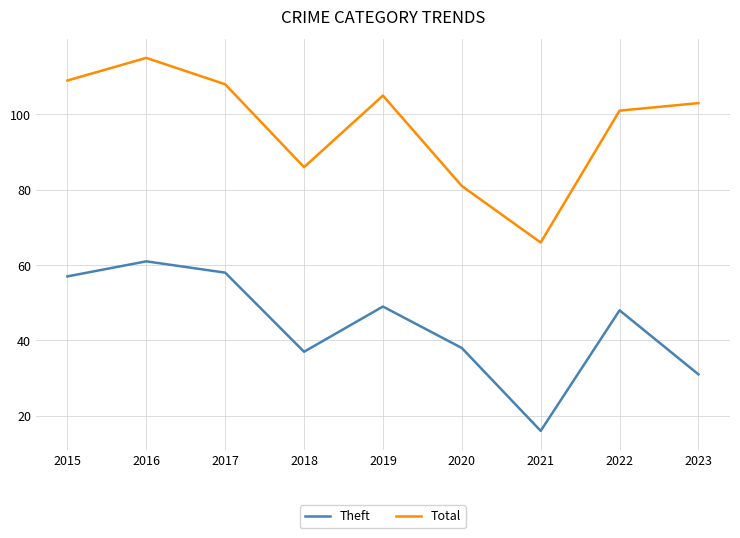

Where is the first local maximum for Total?

2016